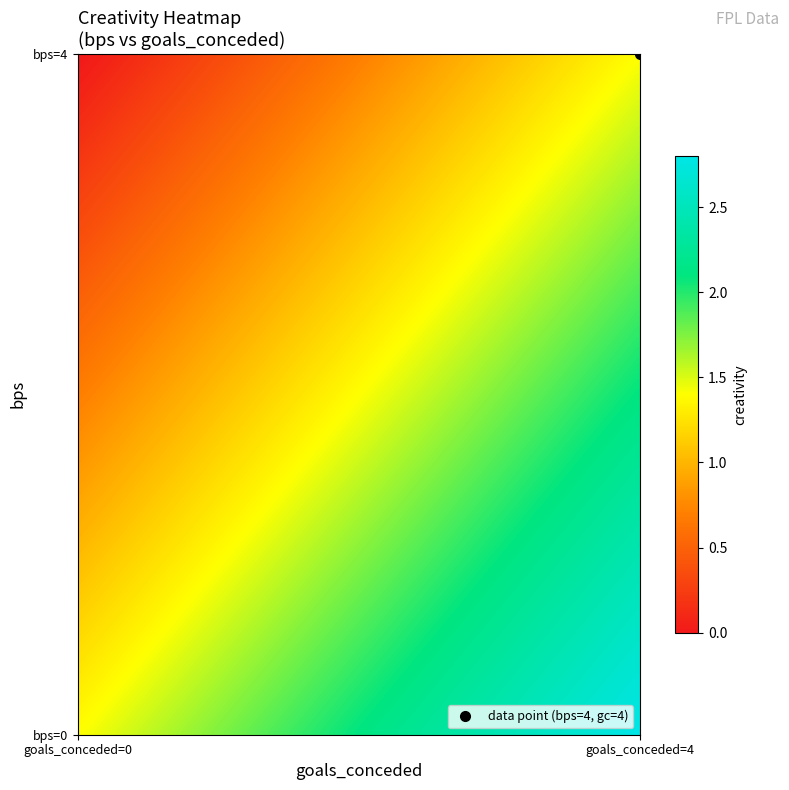

List the series in order of their peak value, lowest first.

0, 4